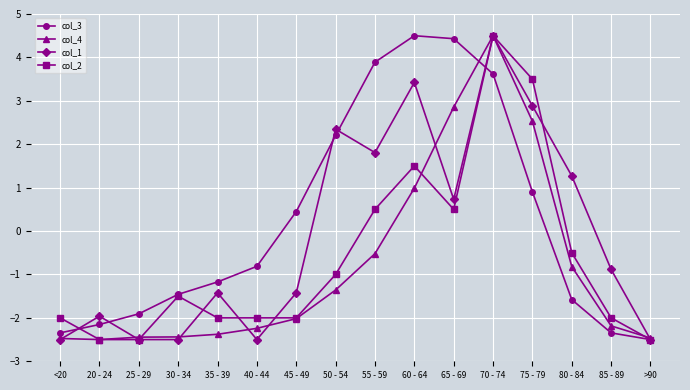

The col_2 series shows 4.5 at 70 - 74. True or false?

True